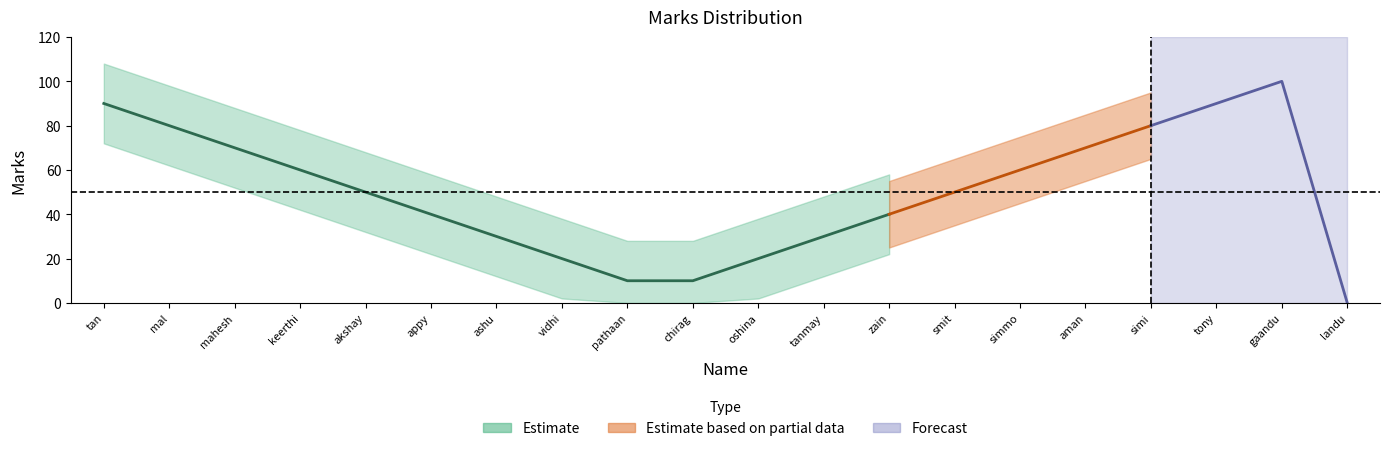

Reading left to right, extract all data points from this chart.

90	80	70	60	50	40	30	20	10	10	20	30	40	50	60	70	80	90	100	0